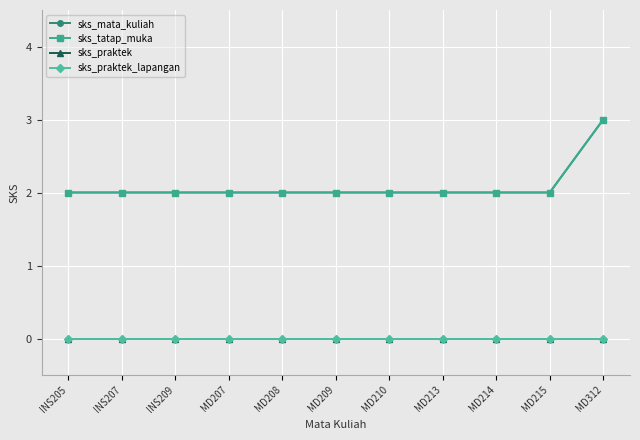

Does the chart have visible grid lines?

Yes